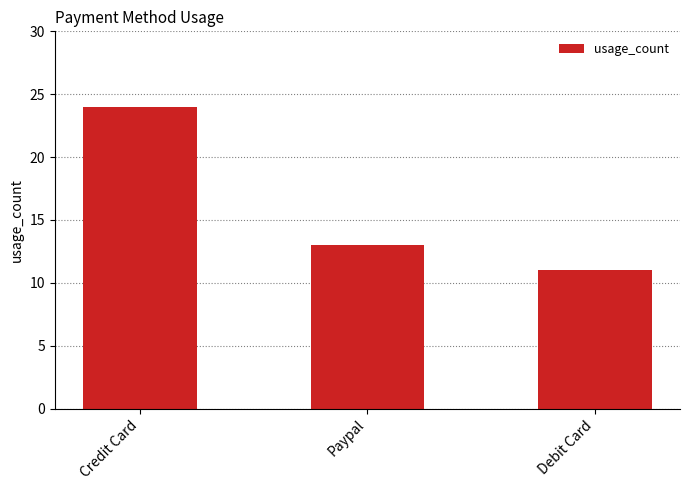

Rank the categories by value from highest to lowest.

Credit Card, Paypal, Debit Card